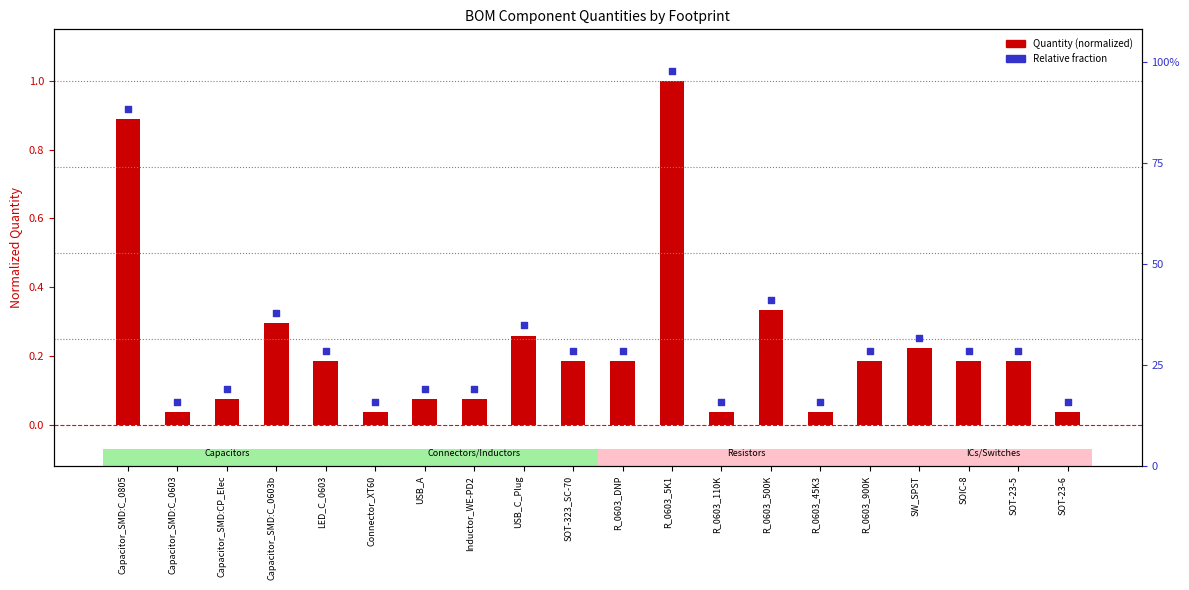

Is the value of Quantity (normalized) at SOT-23-6 greater than the value of Relative fraction at R_0603_DNP?

No